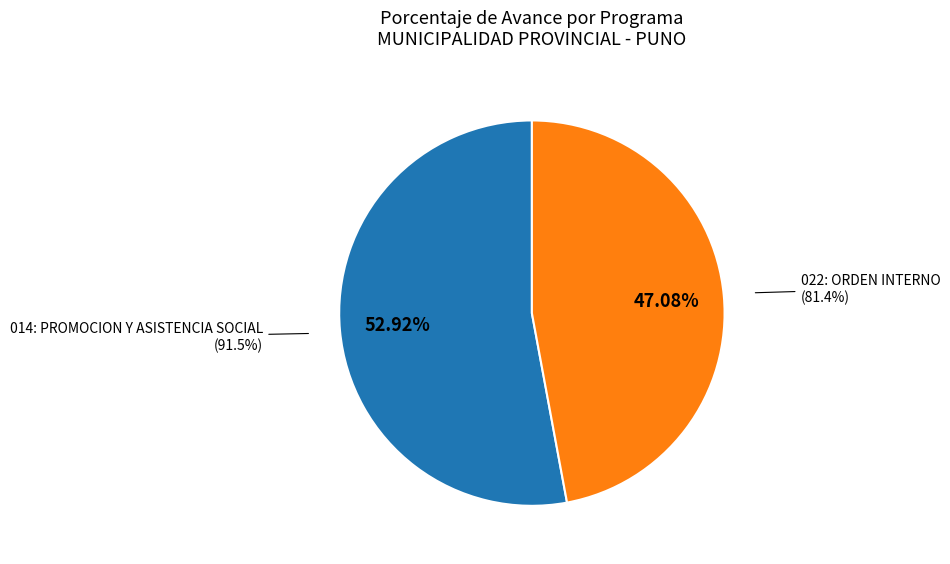

Which slice is the smallest?

022: ORDEN INTERNO (81.4%)